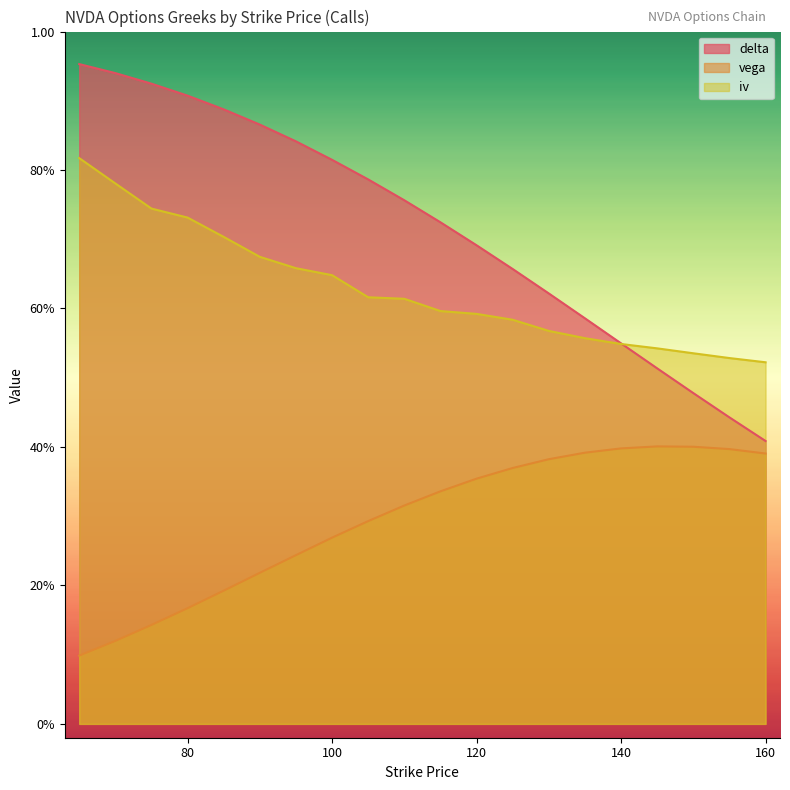

How many lines are shown in the chart?

3